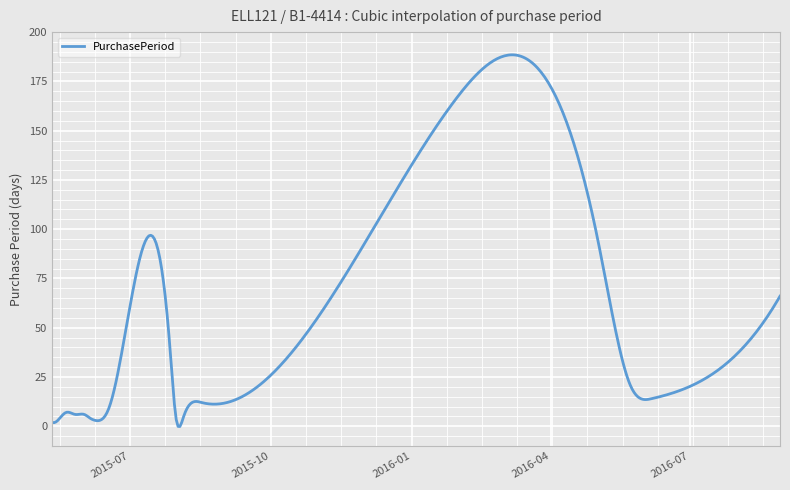

What is the maximum value shown in the chart?

188.5